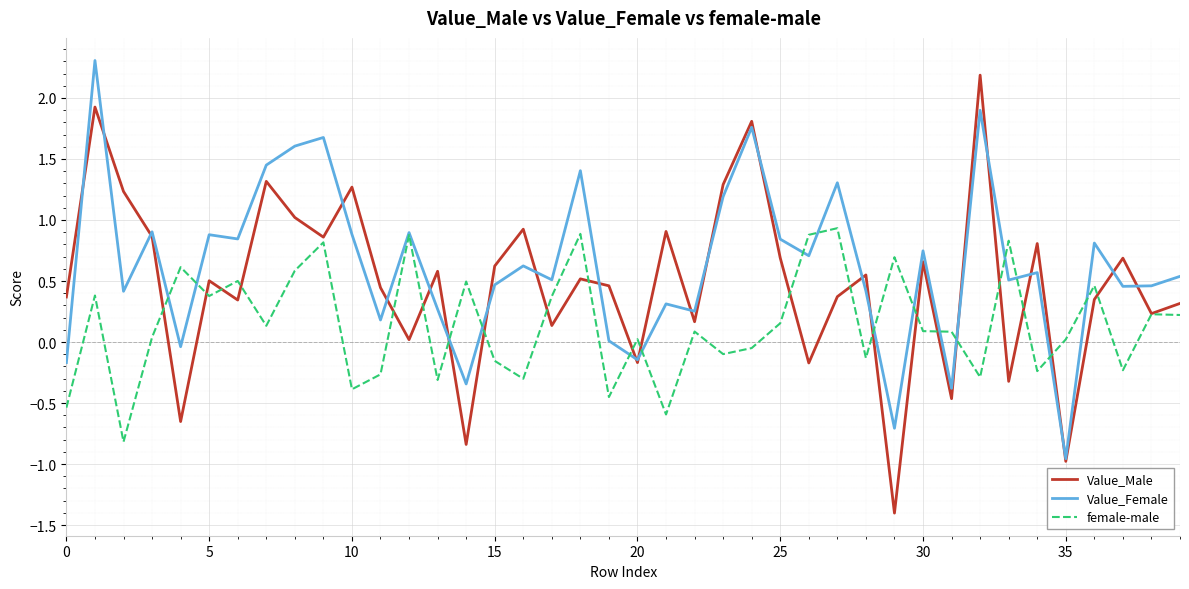

In female-male, how many points are higher than both neighbors (excluding endpoints)?

14